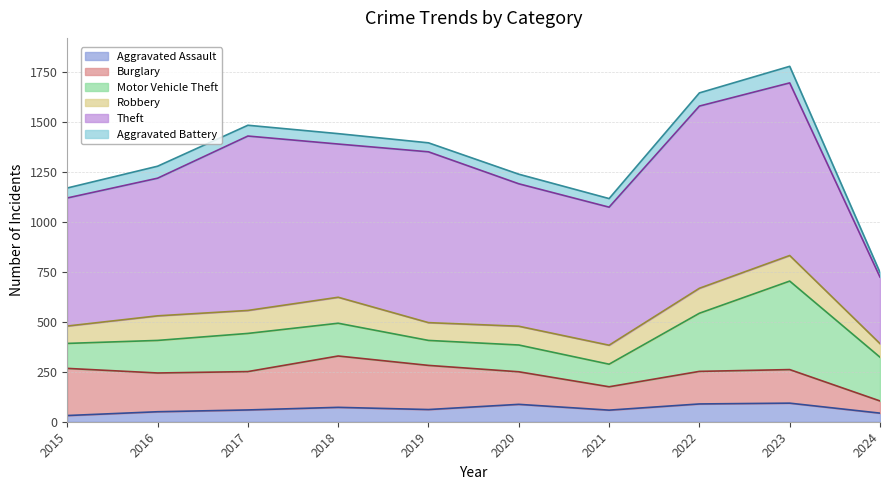

At how many categories does at least one series exceed 690?

7